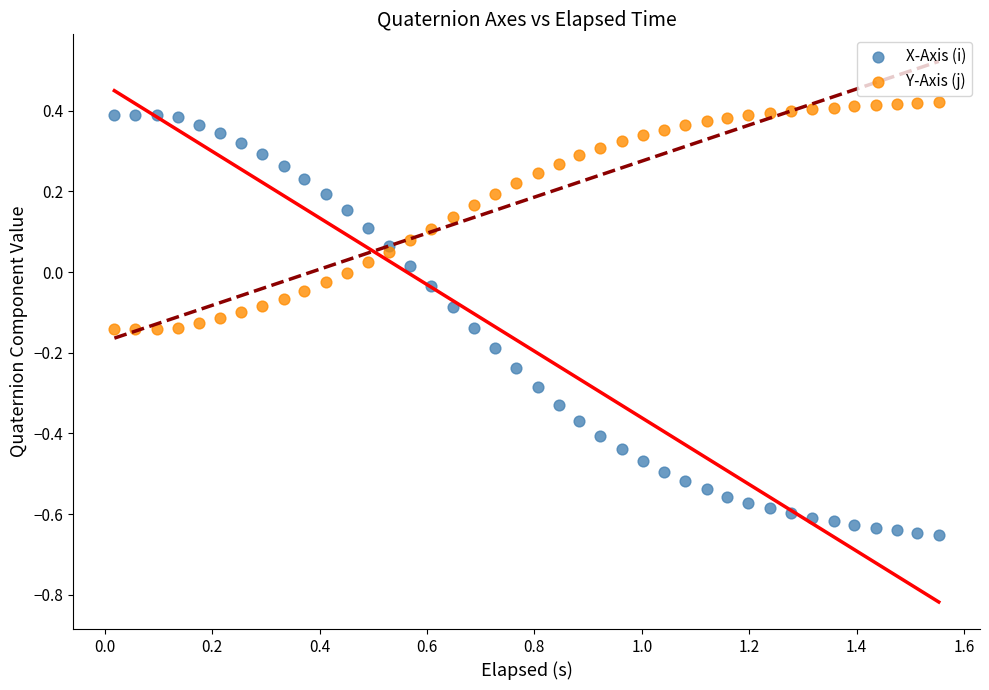

Which series has the widest spread of Y values?

X-Axis (i)